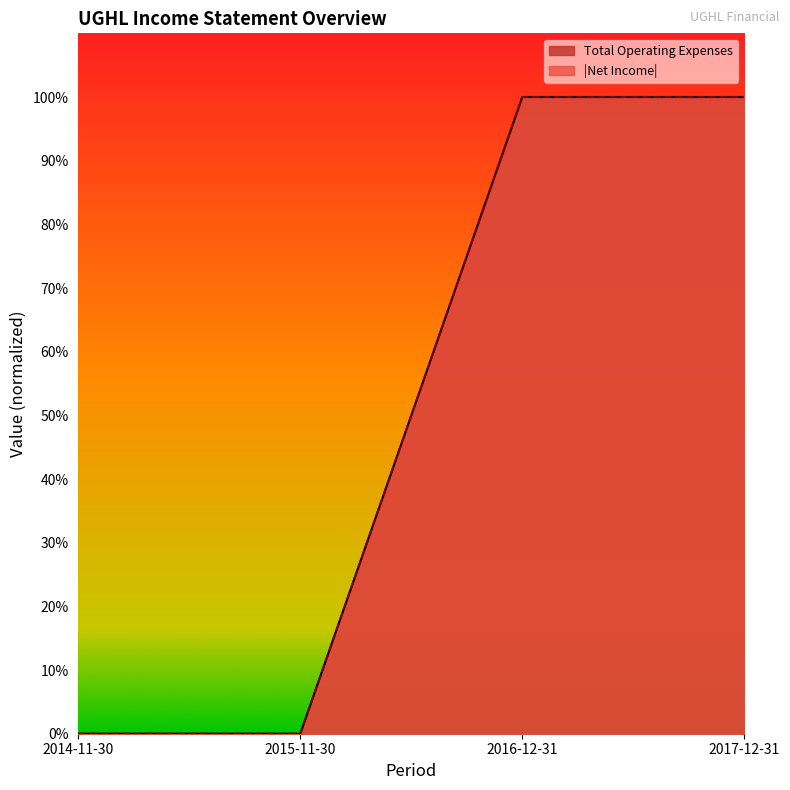

Reading left to right, what are all the values shown in this chart?

Total Operating Expenses: 2014-11-30=0	2015-11-30=0	2016-12-31=100	2017-12-31=100
Net Income: 2014-11-30=0	2015-11-30=0	2016-12-31=100	2017-12-31=100